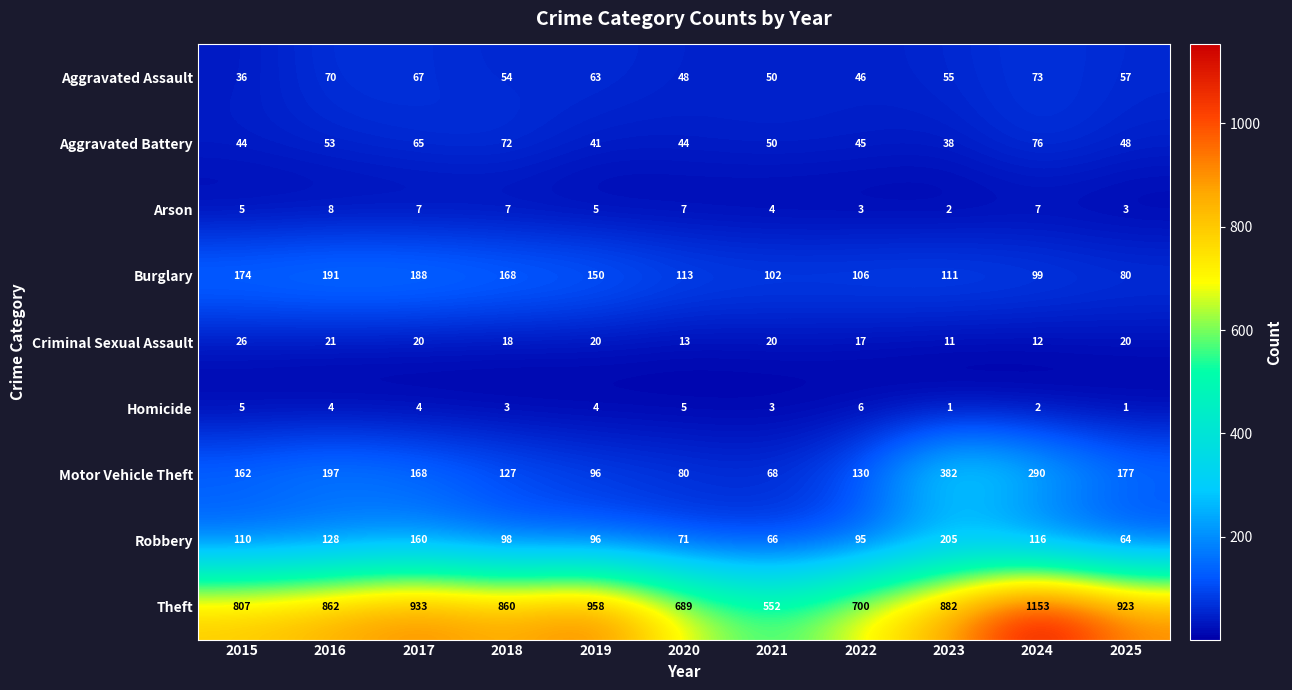

True or false: Homicide has a value of 5 at 2015.

True